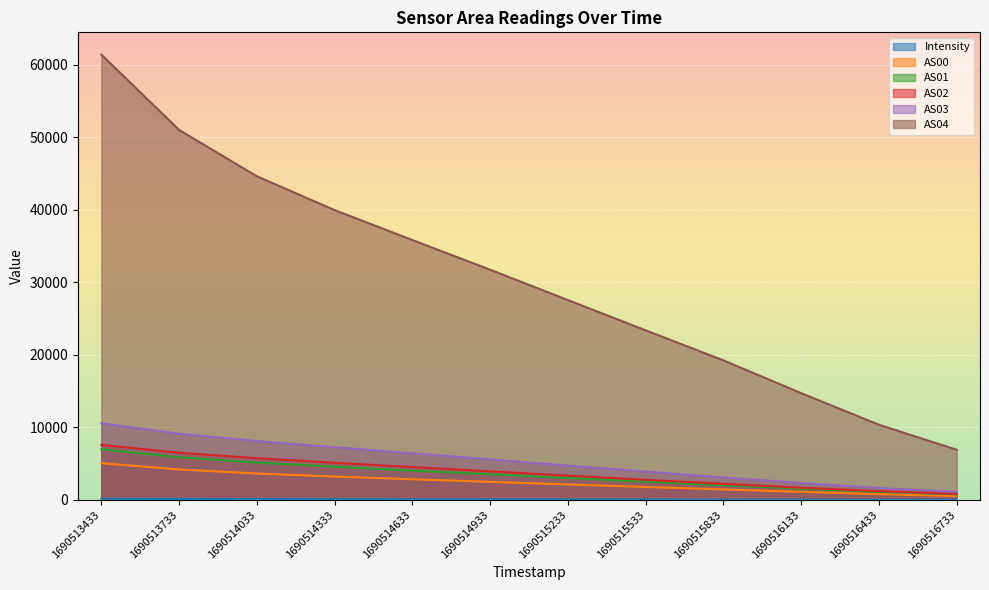

What is the smallest value displayed?

18.7